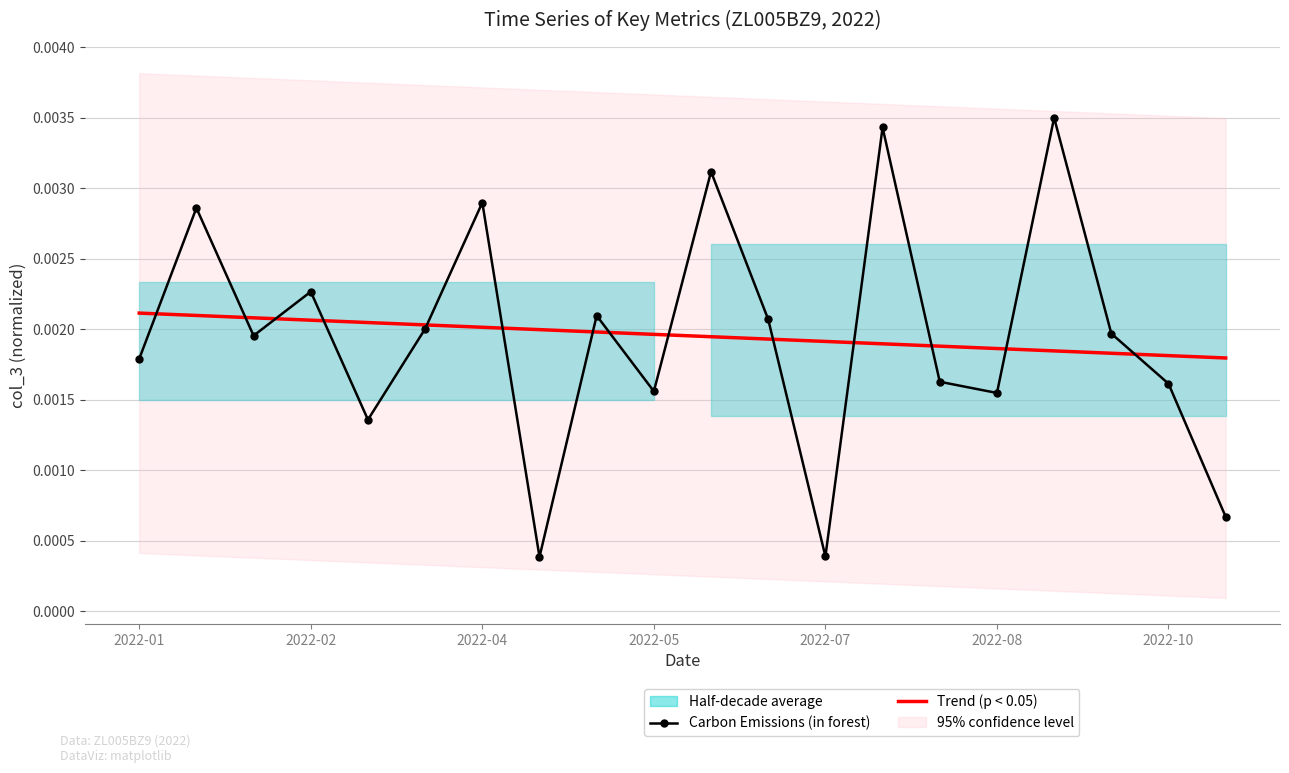

Is it true that Carbon Emissions (in forest) equals 0.0 at 19?

True